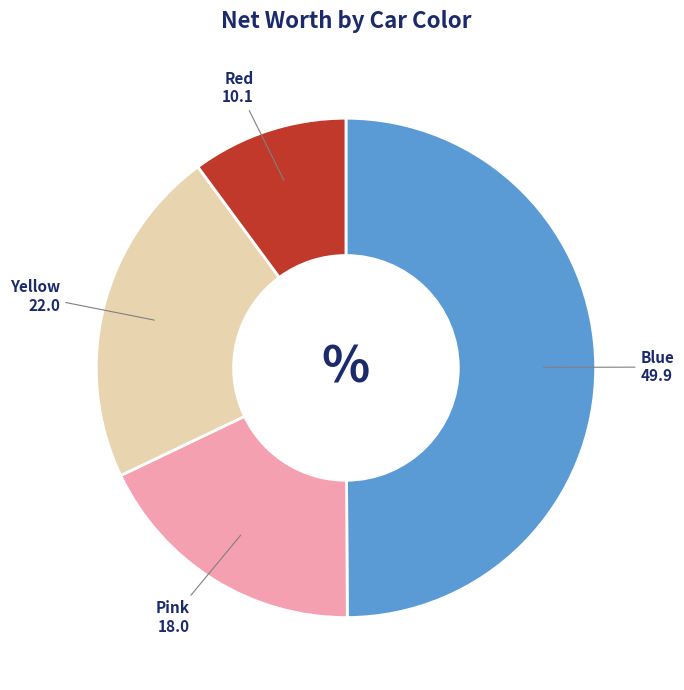

How many slices are in this pie chart?

4